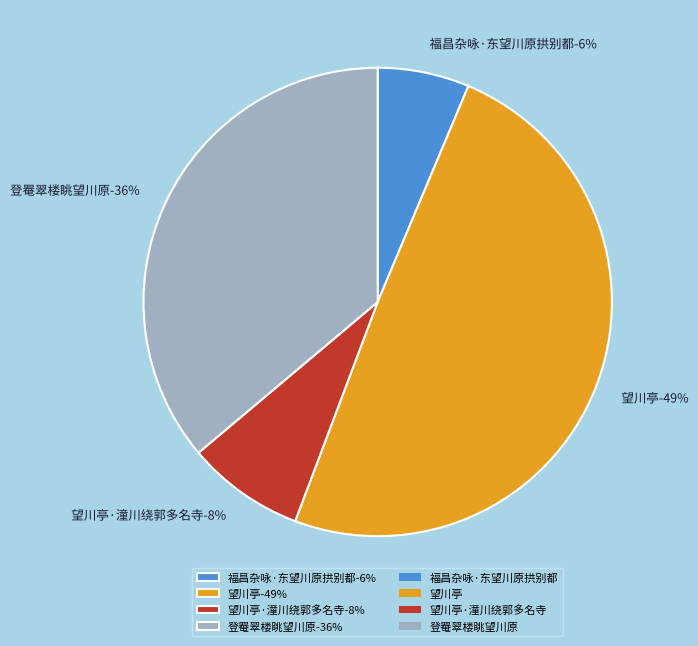

What percentage is the 登罨翠楼眺望川原 slice, to the nearest percent?

36%